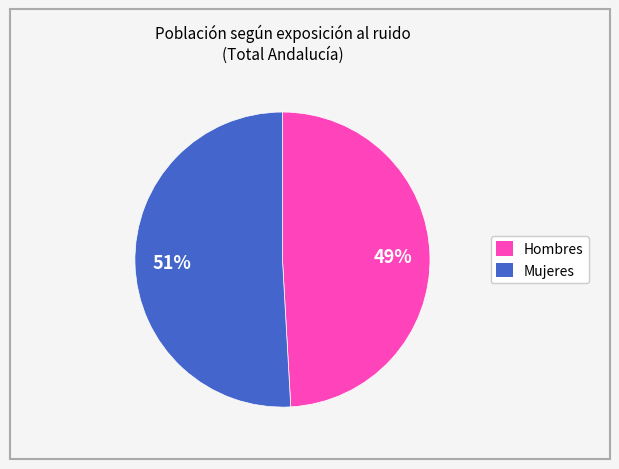

To the nearest percent, what is the difference between the largest and smallest slice percentages?

2%